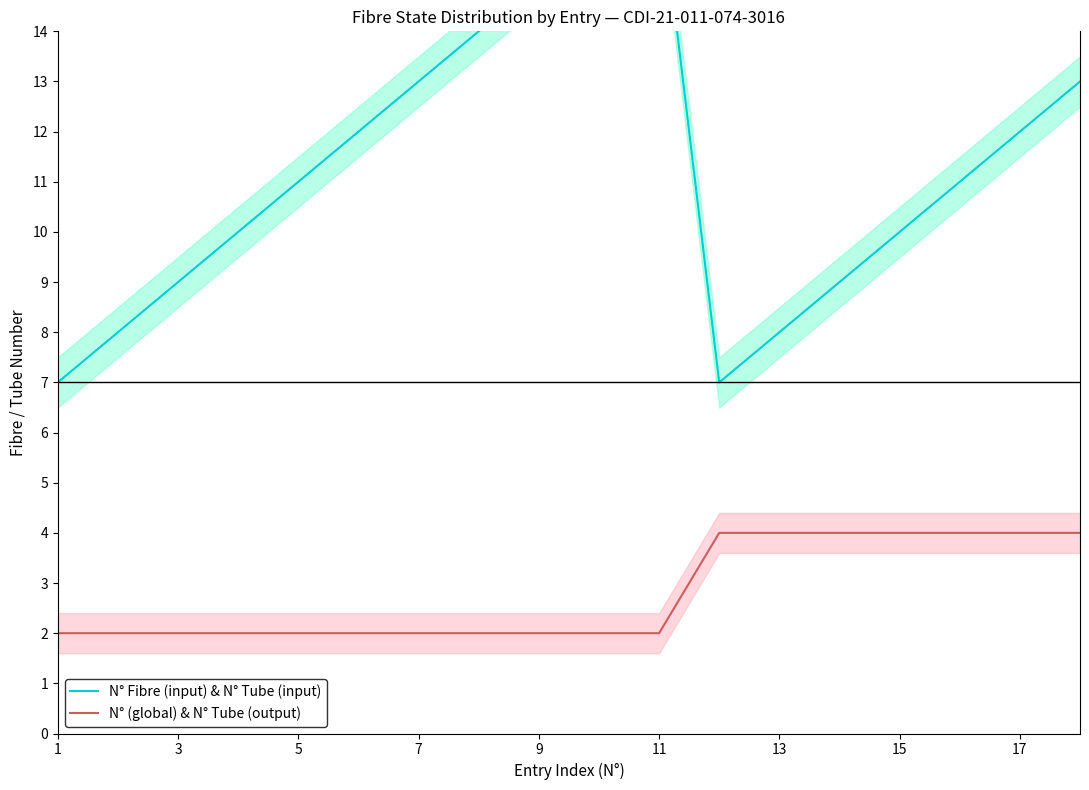

What is the minimum value shown in the chart?

2